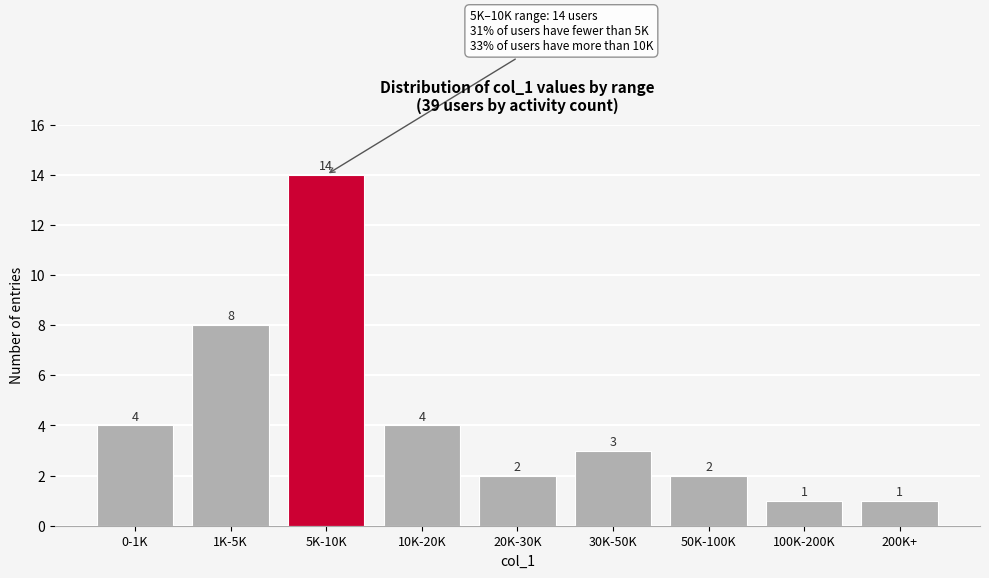

Reading left to right, extract all data points from this chart.

0-1K=4	1K-5K=8	5K-10K=14	10K-20K=4	20K-30K=2	30K-50K=3	50K-100K=2	100K-200K=1	200K+=1